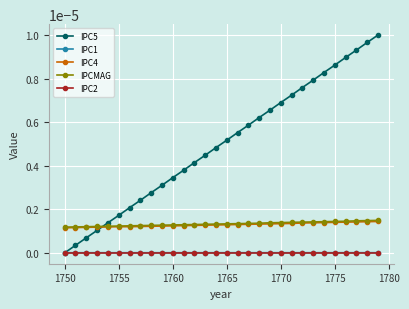

What are all the series names shown in the legend?

IPC5, IPC1, IPC4, IPCMAG, IPC2